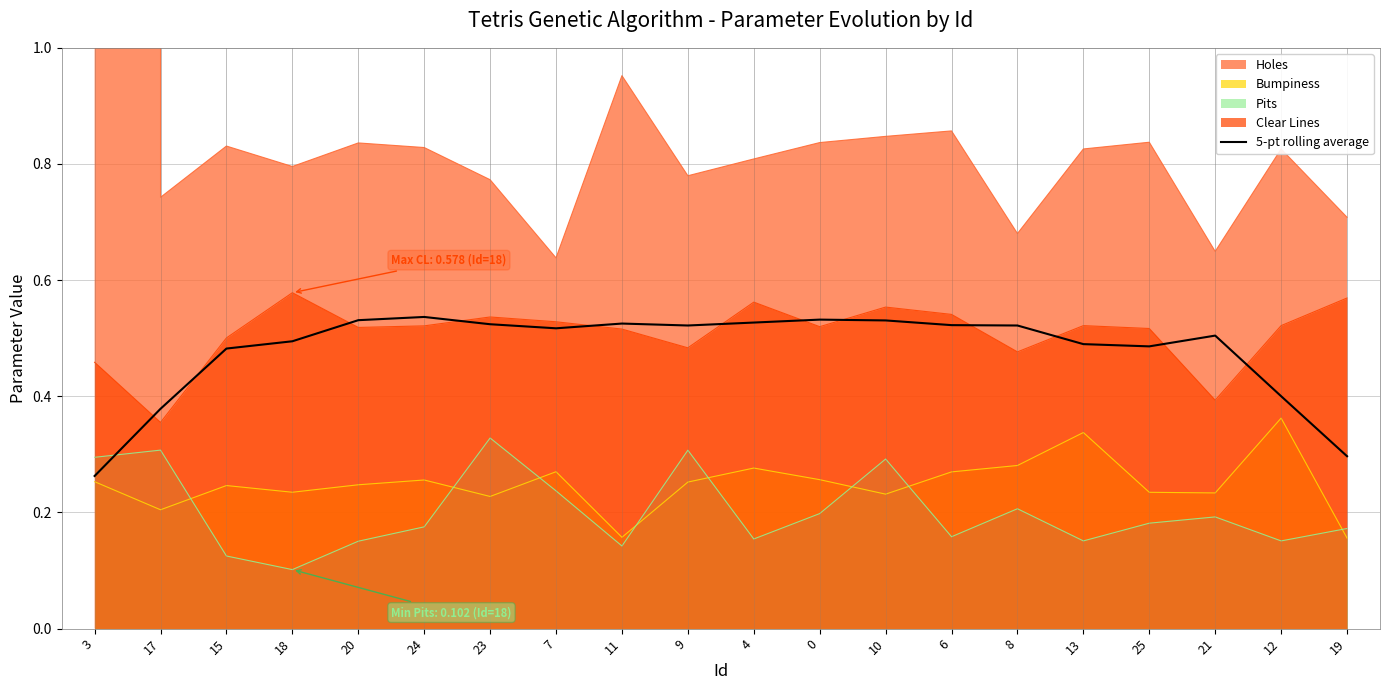

What is the value of the 15th point from the left?

0.5